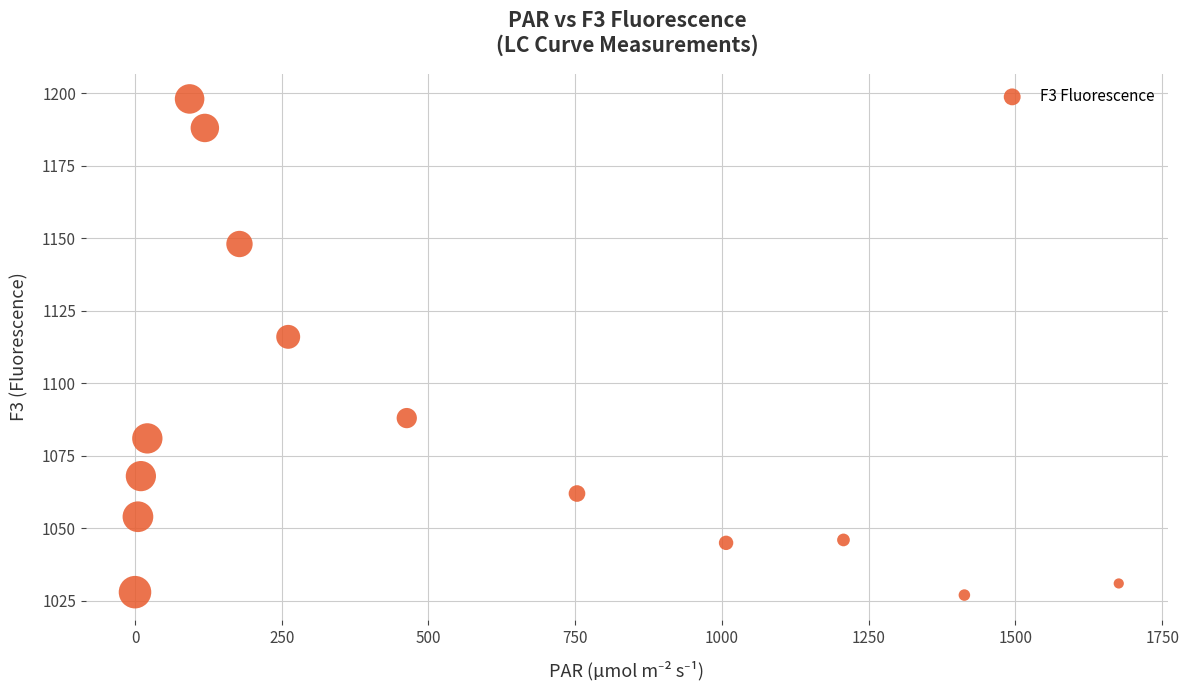

What Y value in the scatter plot is closest to 1112?

1116